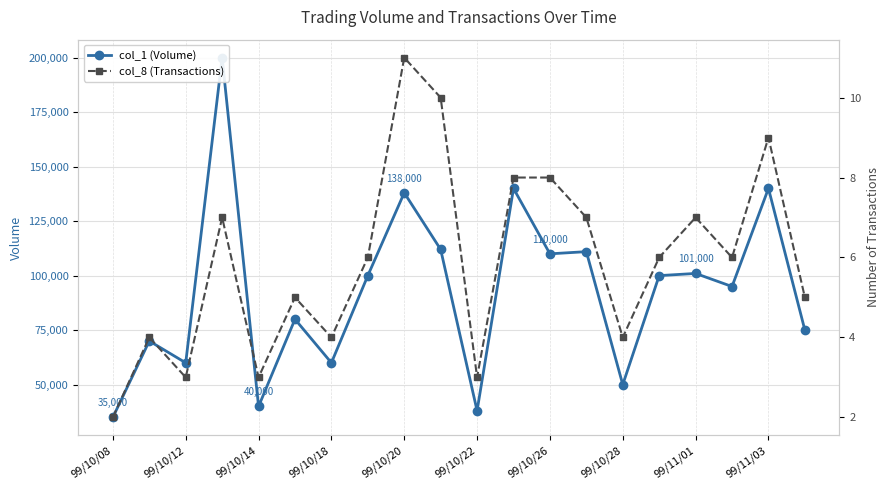

At 99/10/22, list the series in order from largest to smallest.

col_1 (Volume), col_8 (Transactions)